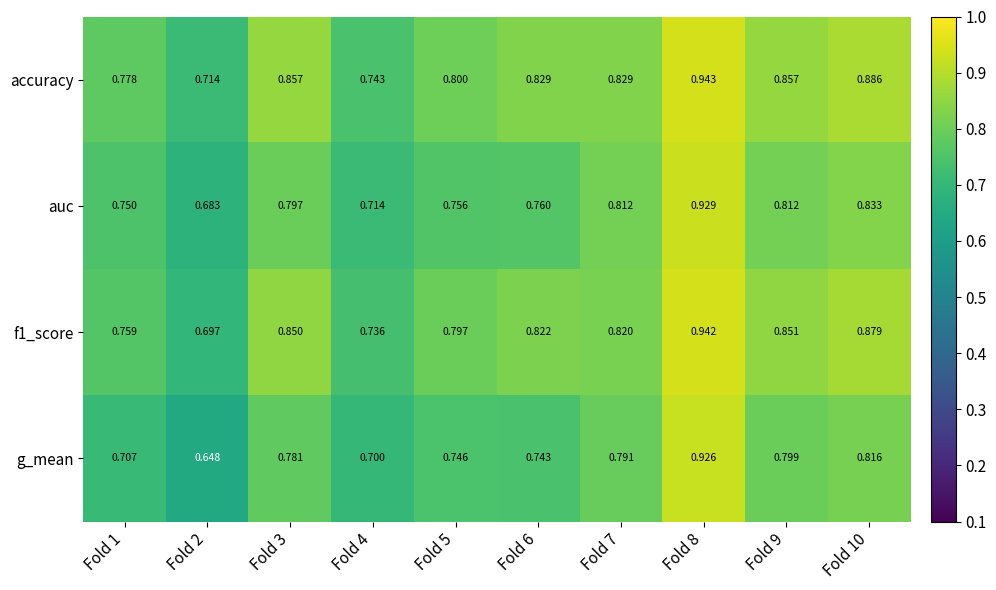

Which series has the largest range (max minus min)?

g_mean